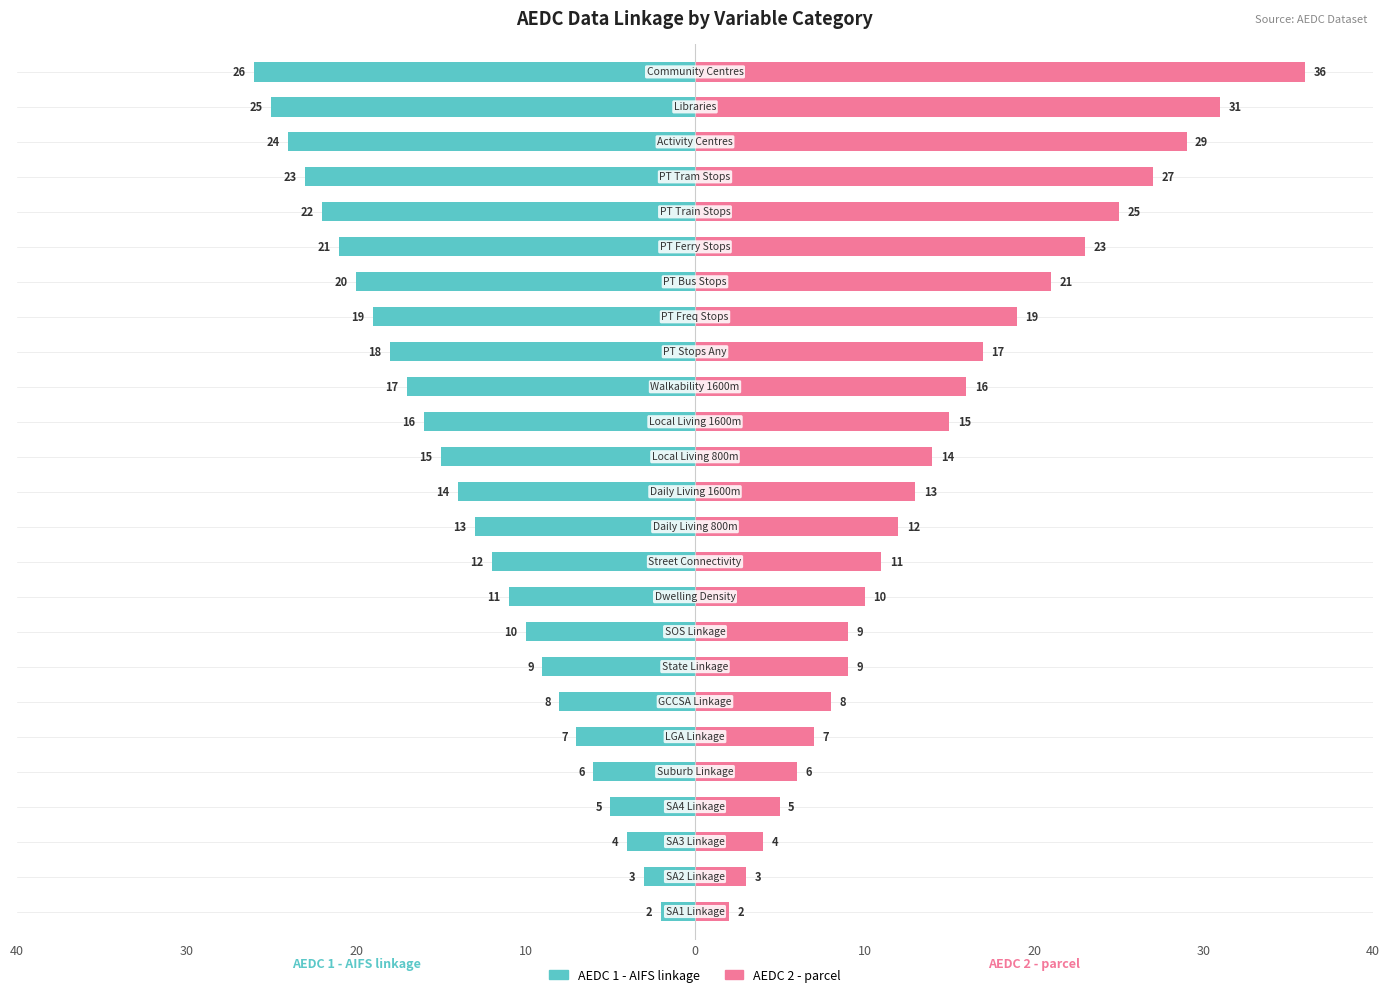

Count the number of categories in the chart.

25